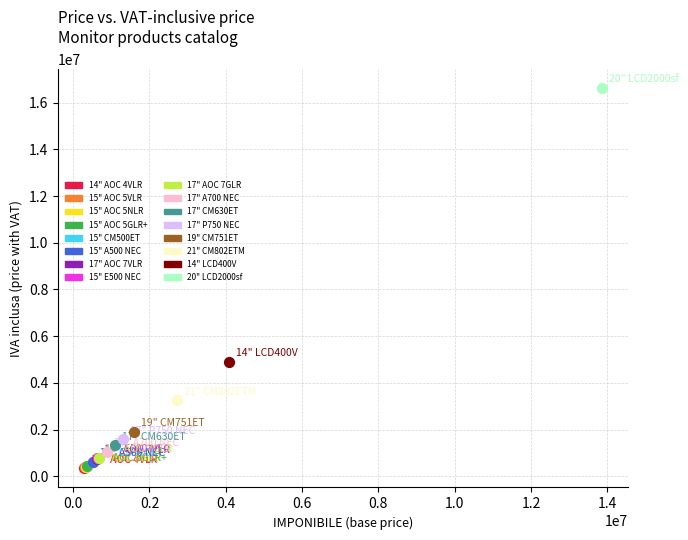

Which series reaches the maximum Y coordinate?

20" LCD2000sf